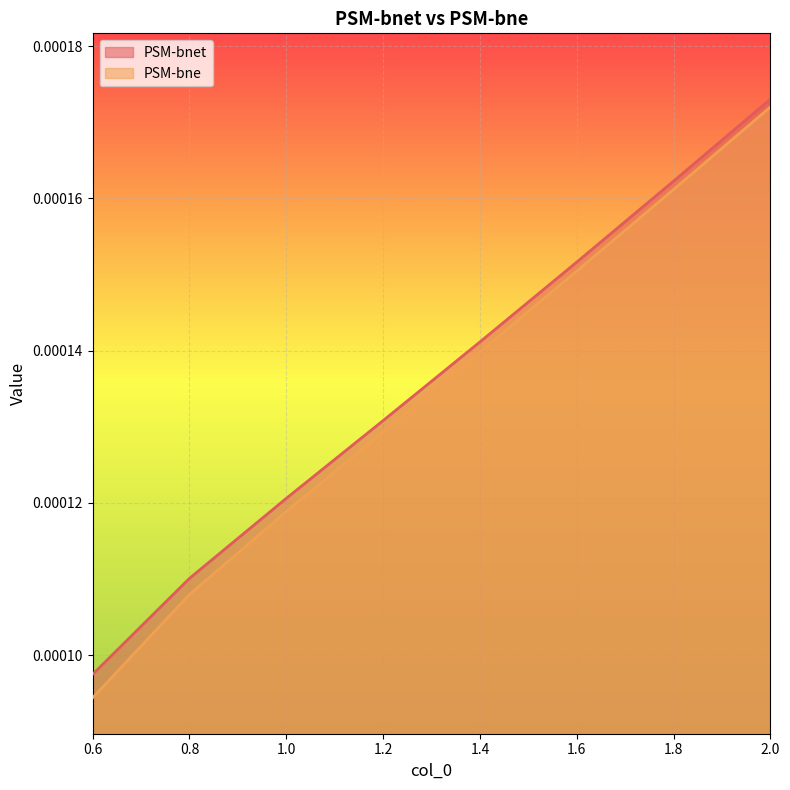

Which series has the largest total across all categories?

PSM-bnet